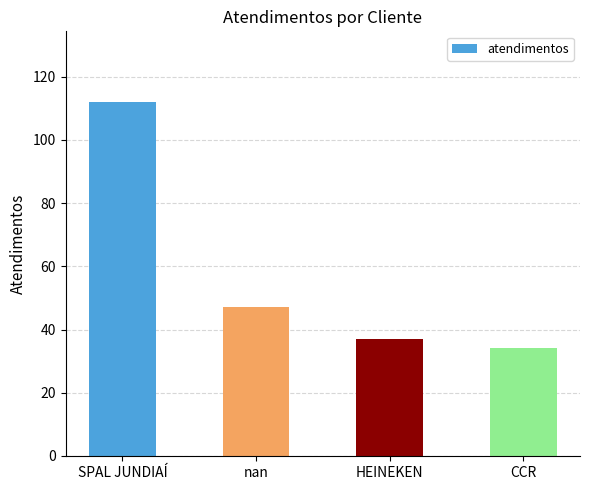

What is the change in value from nan to HEINEKEN?

-10